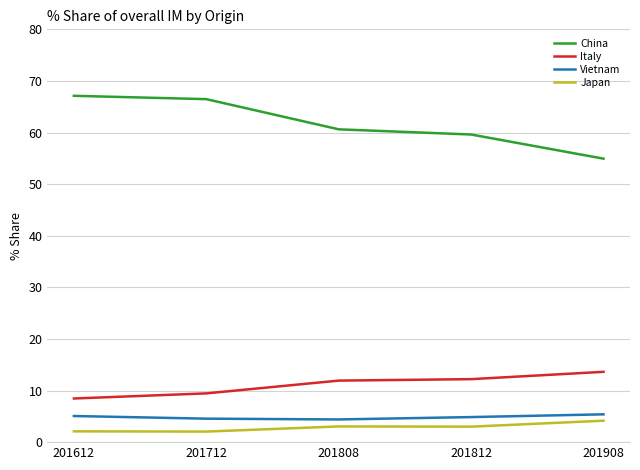

True or false: Italy and China intersect in this chart.

False